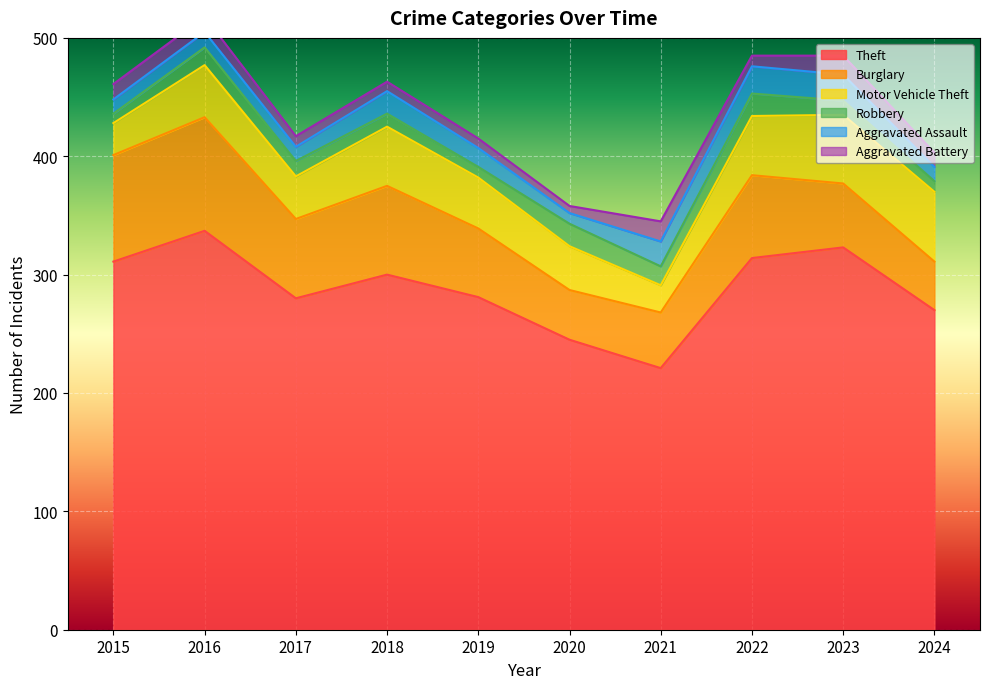

How many data points does each series have?

10